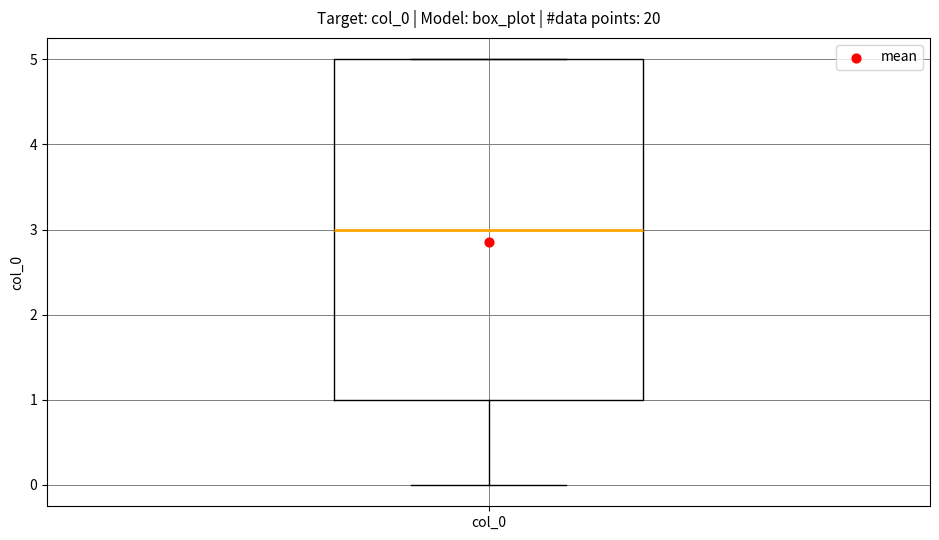

Where does the lower whisker of the box for col_0 end on the y-axis? The values are not printed on the chart, so give them approximately, as read against the axis.

0